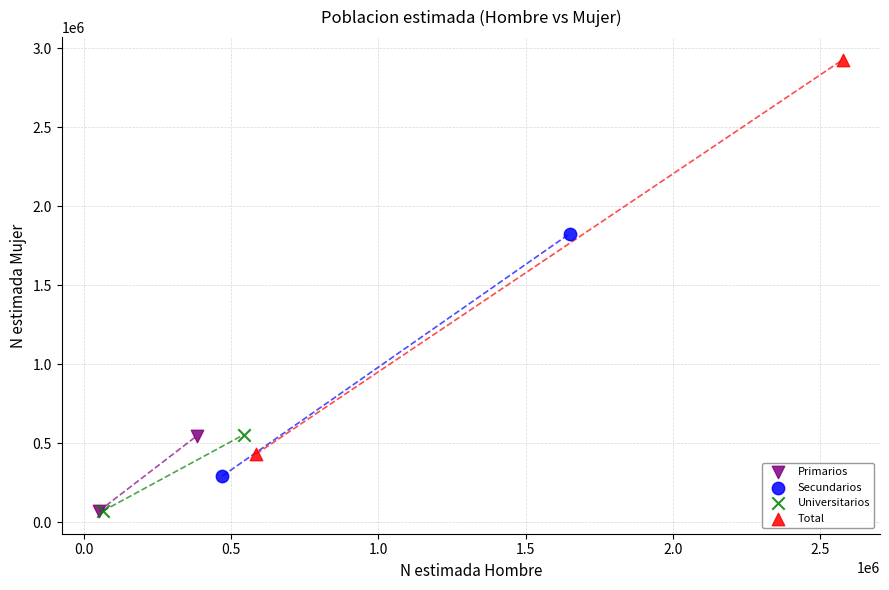

What are all the series names shown in the legend?

Primarios, Secundarios, Universitarios, Total